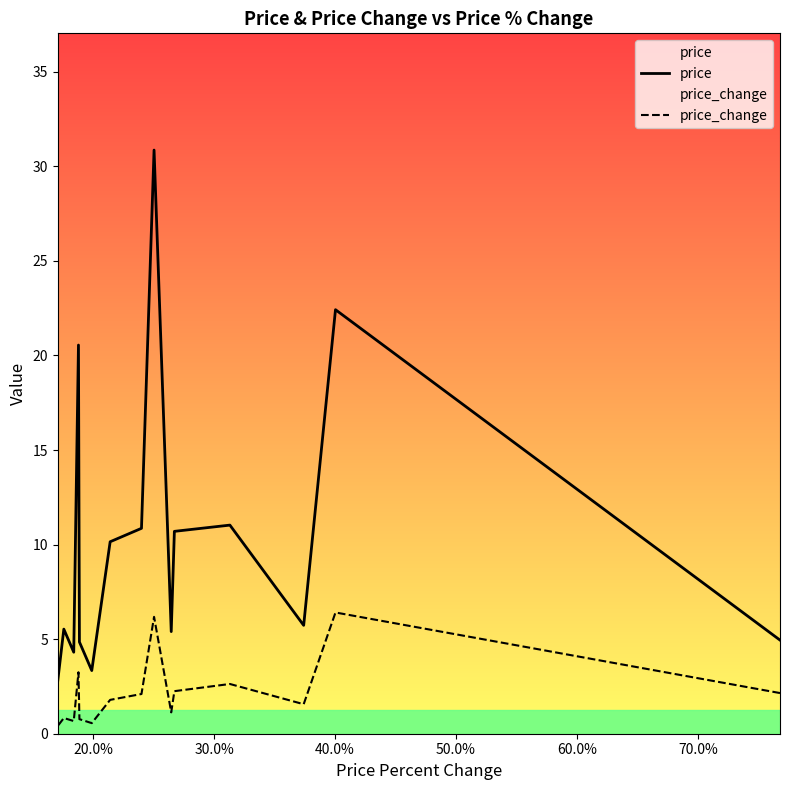

Which has a higher value, 50.0% or 30.0%?

50.0%